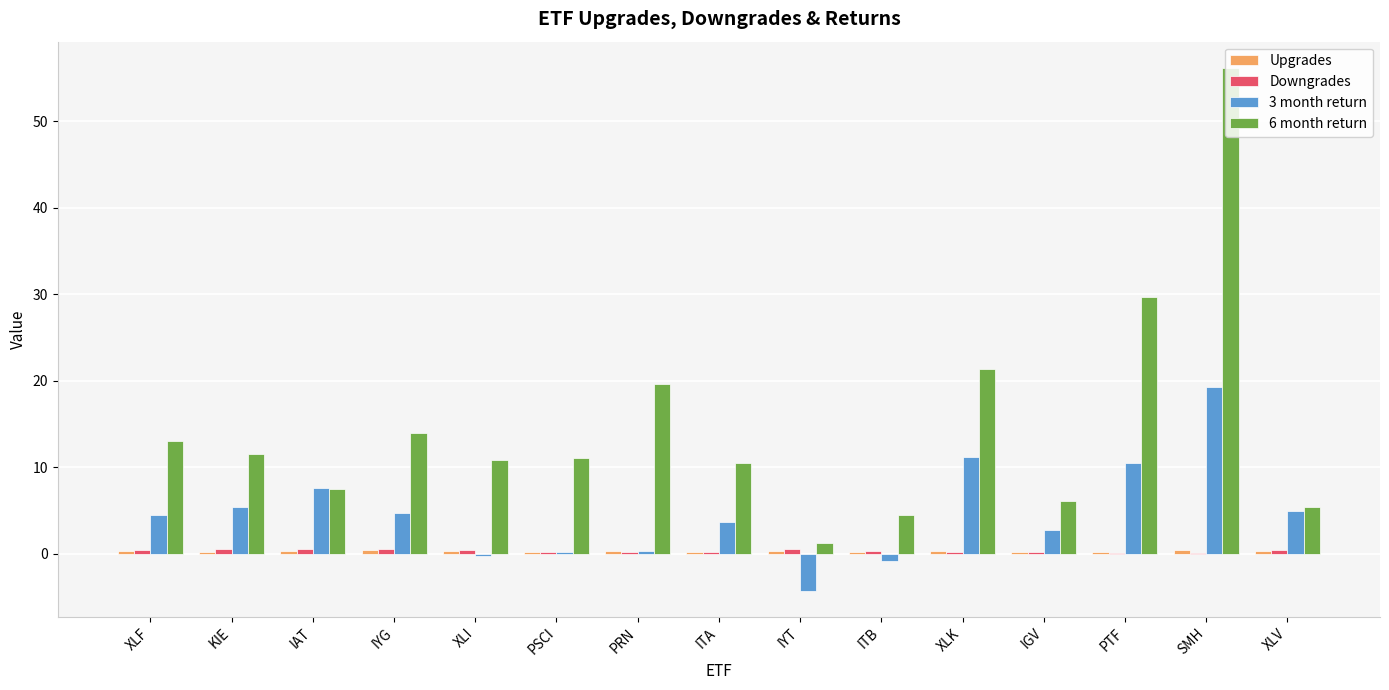

Which series has the largest total across all categories?

6 month return